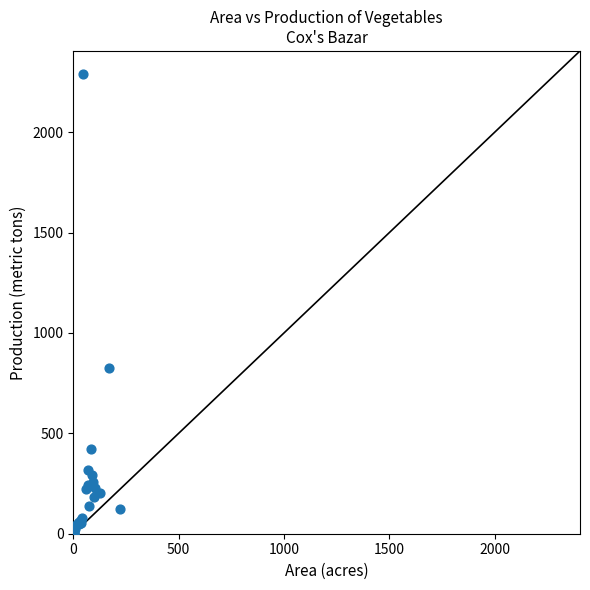

What Y value in the scatter plot is closest to 1145?

827